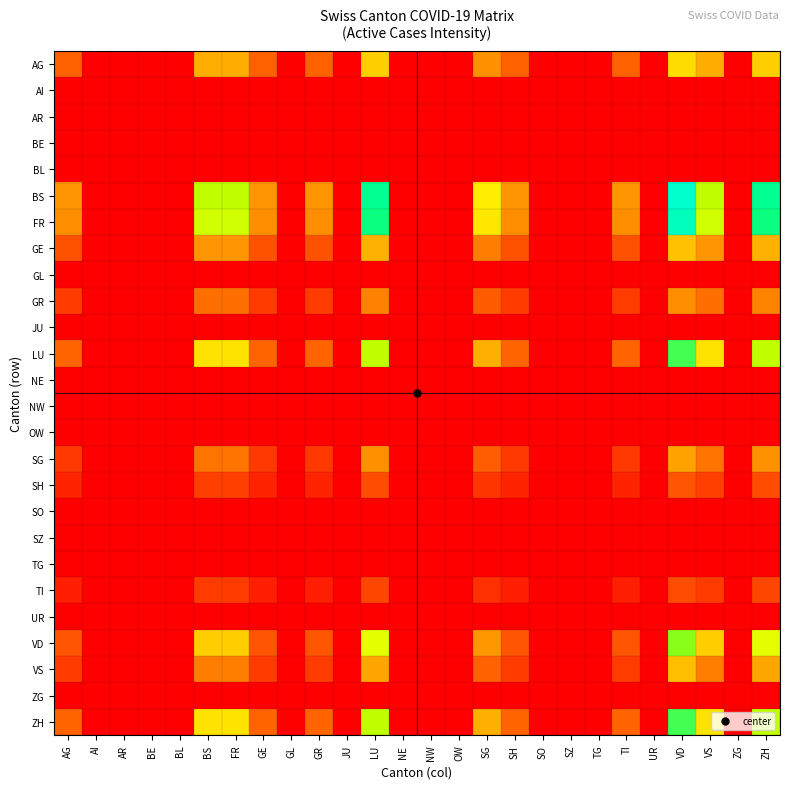

At GR, list the series in order from largest to smallest.

BS, FR, LU, ZH, AG, VD, GE, GR, VS, SG, SH, TI, AI, AR, BE, BL, GL, JU, NE, NW, OW, SO, SZ, TG, UR, ZG